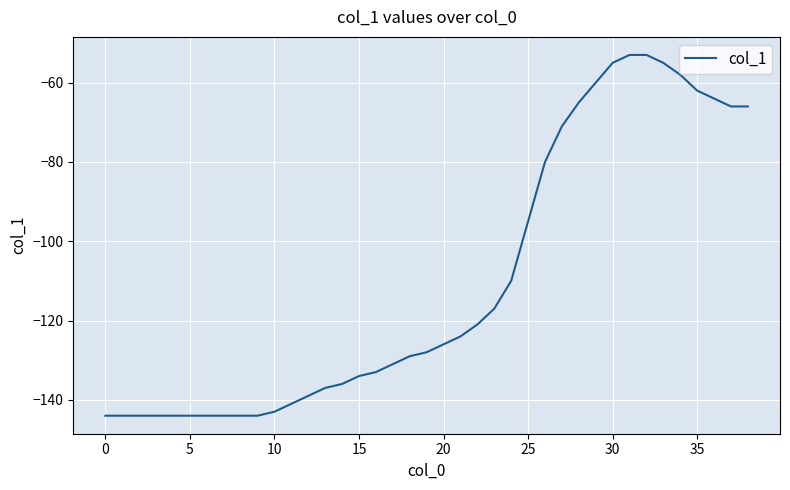

What is the difference between the maximum and minimum values?

91